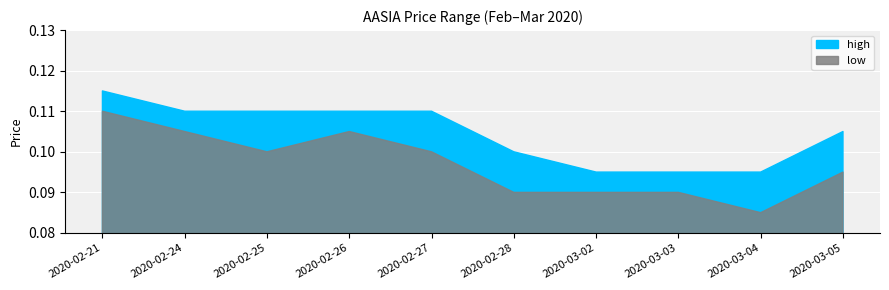

At which category is the sum across all series the highest?

2020-02-21